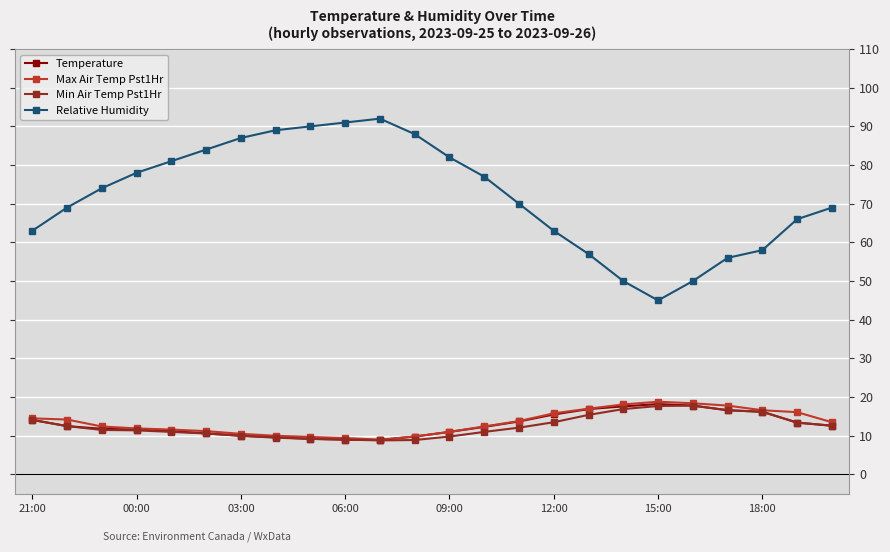

What is the maximum value for Temperature?

18.2